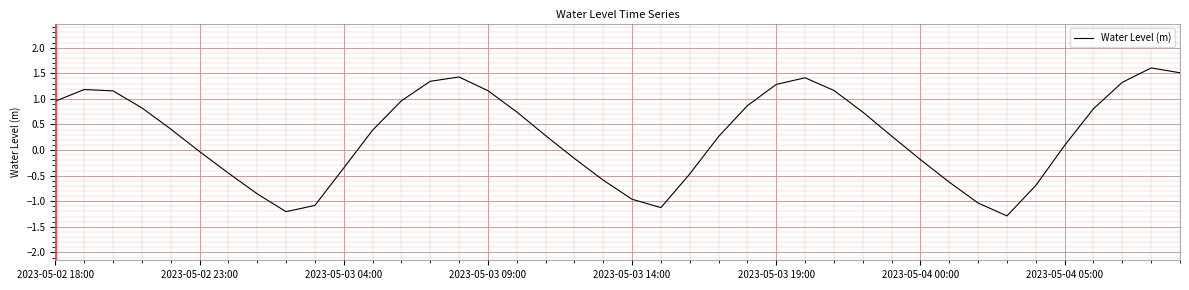

What is the minimum value shown in the chart?

-1.3